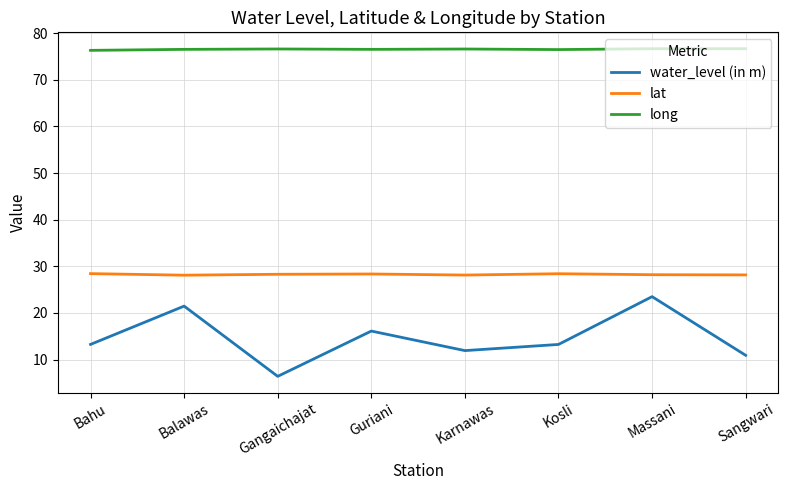

Is this an area chart (filled region under the line)?

No